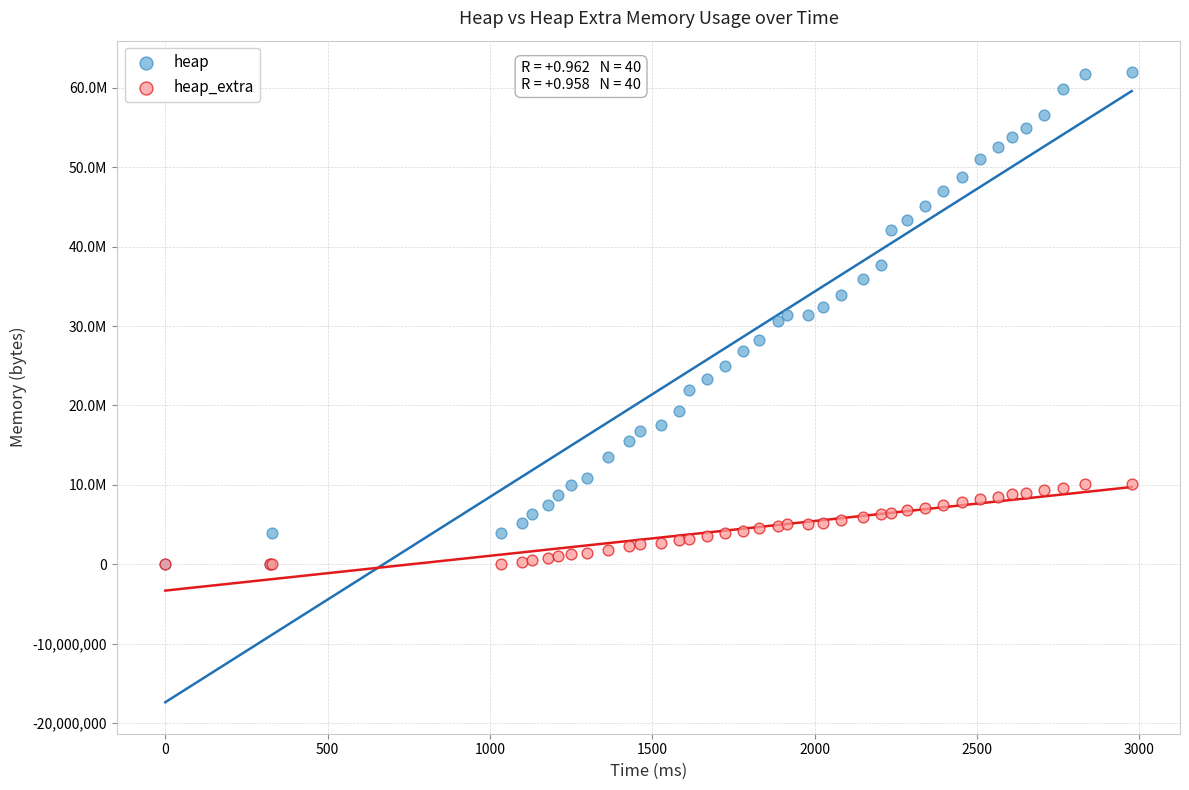

Which series reaches the maximum Y coordinate?

heap